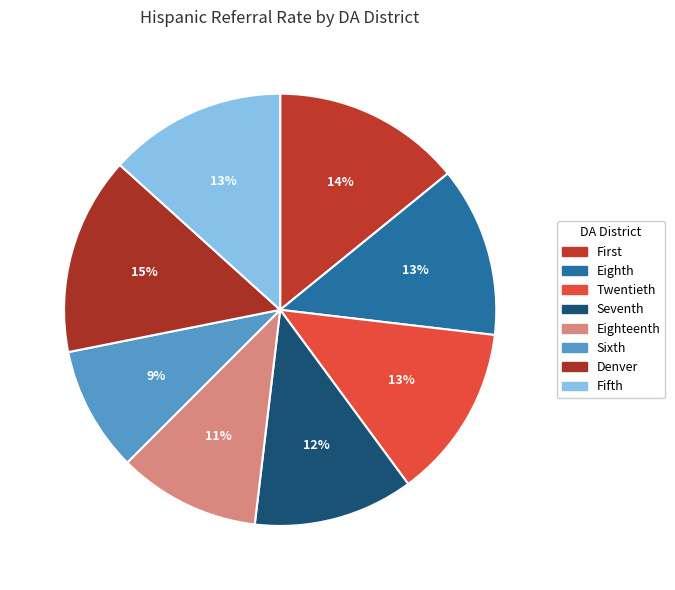

Is Fifth the majority of the pie?

No